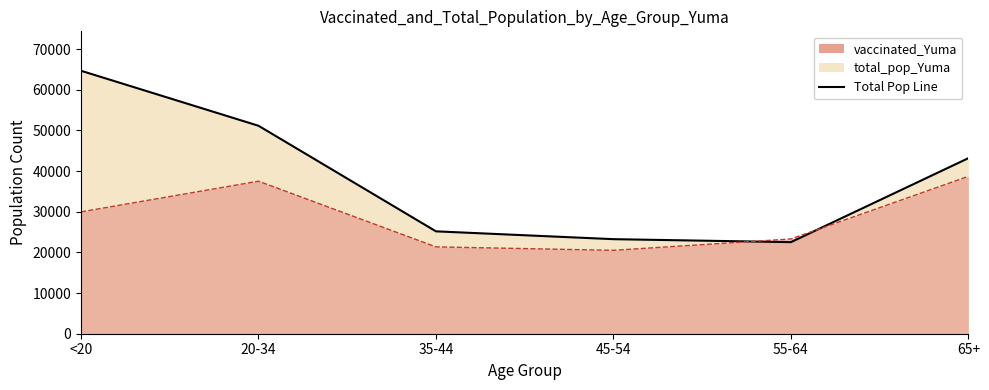

Between 20-34 and <20, which is larger?

20-34